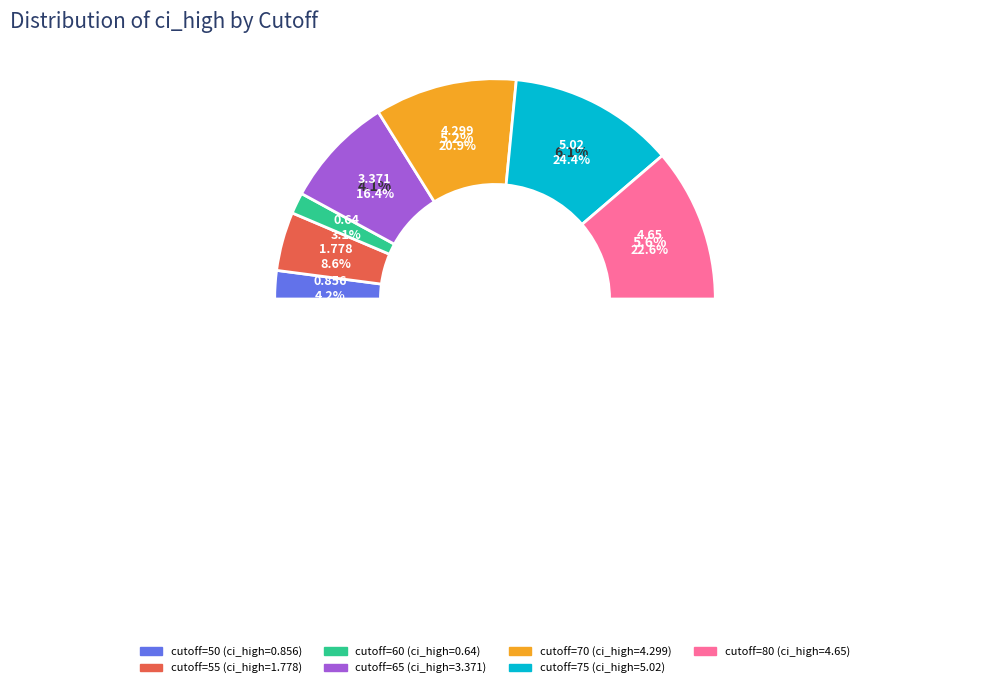

Does 60 account for over 50% of the chart?

No